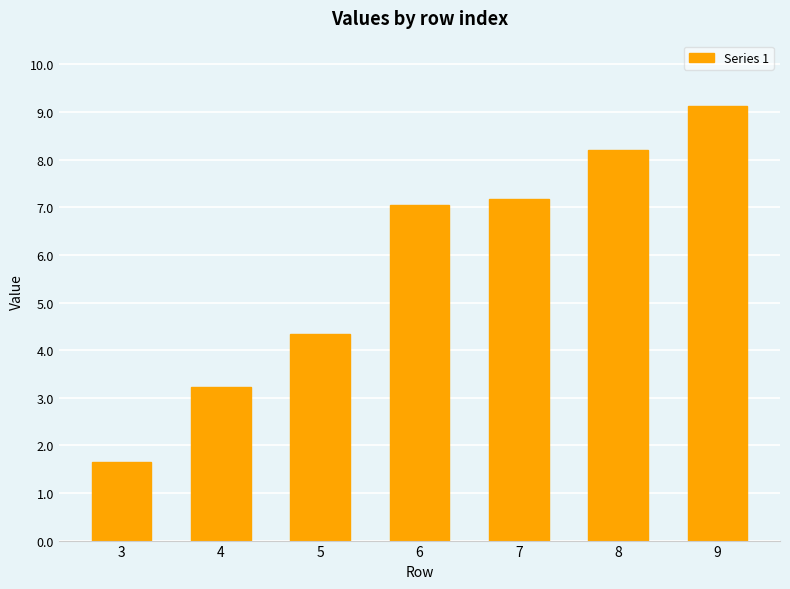

The value at 8 is 2.7. True or false?

False